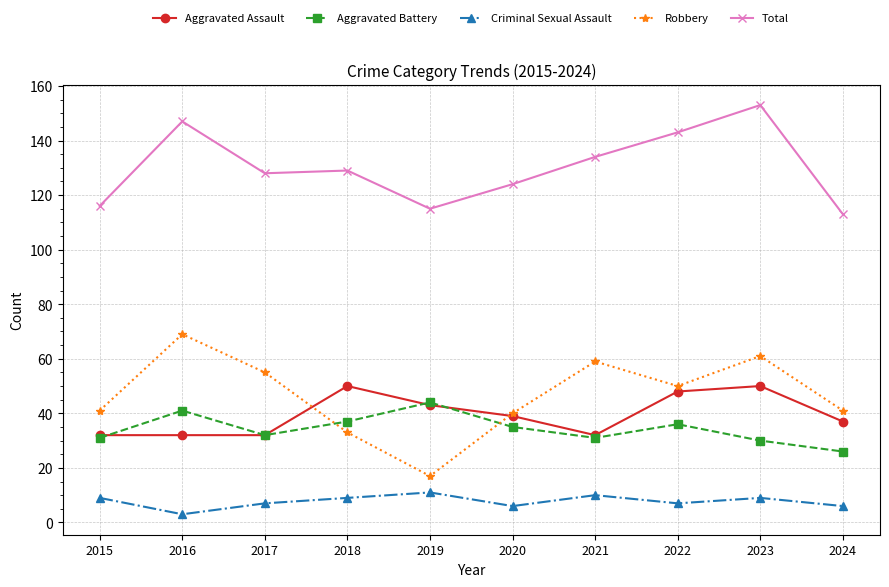

True or false: Robbery has more than 2 points higher than both neighbors.

True